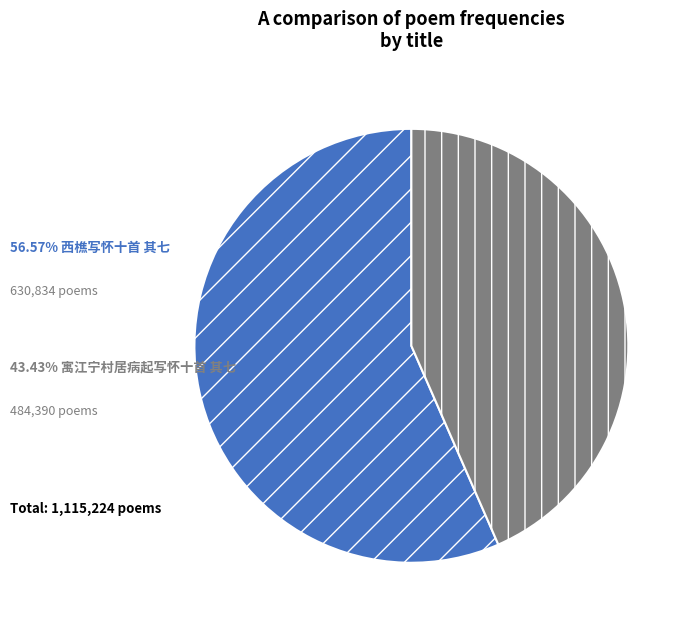

Does any single category account for the majority?

Yes